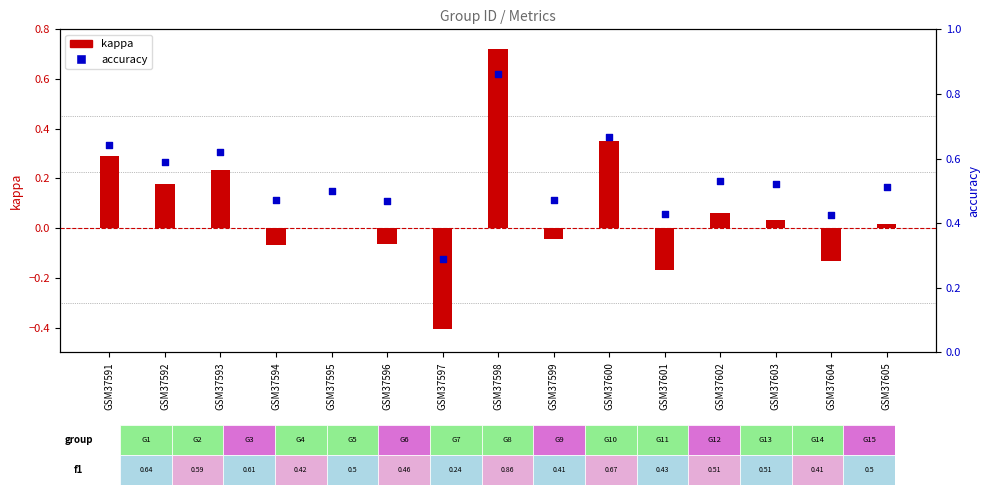

Which series has the largest Y range (max minus min)?

kappa